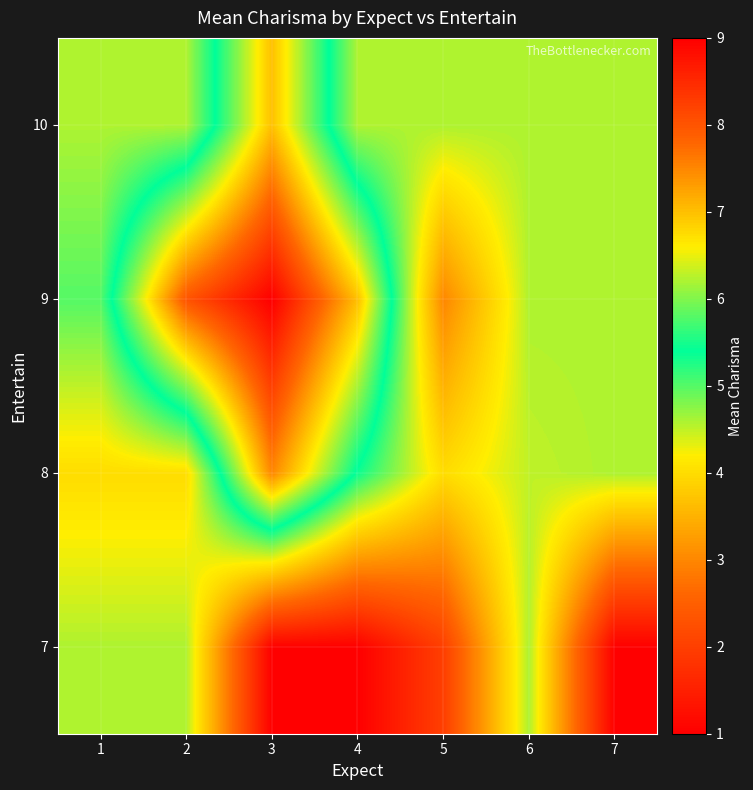

List the series in order of their peak value, highest first.

9, 8, 10, 7